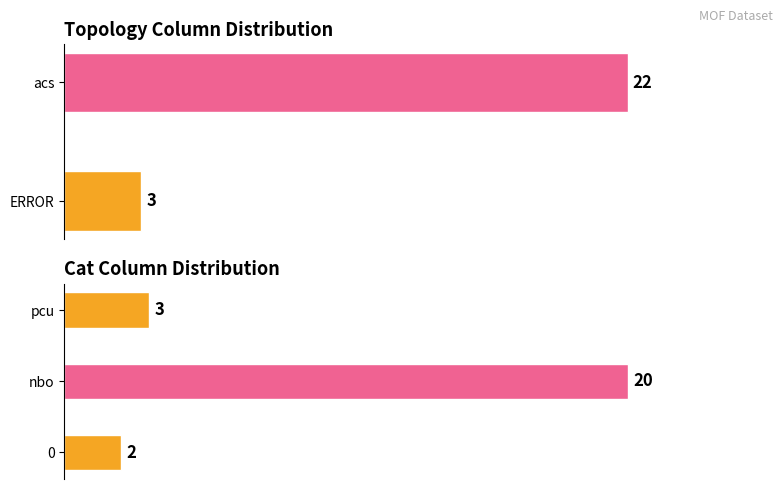

Is it true that the value at pcu is 3?

True